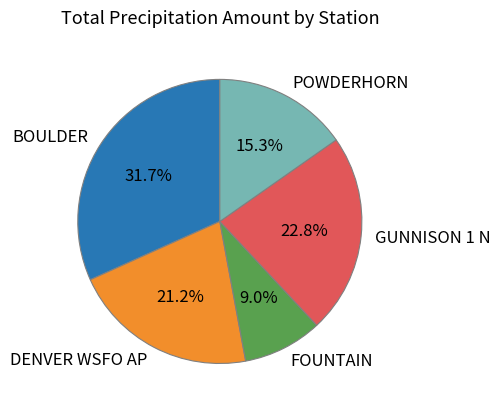

Does GUNNISON 1 N account for over 50% of the chart?

No